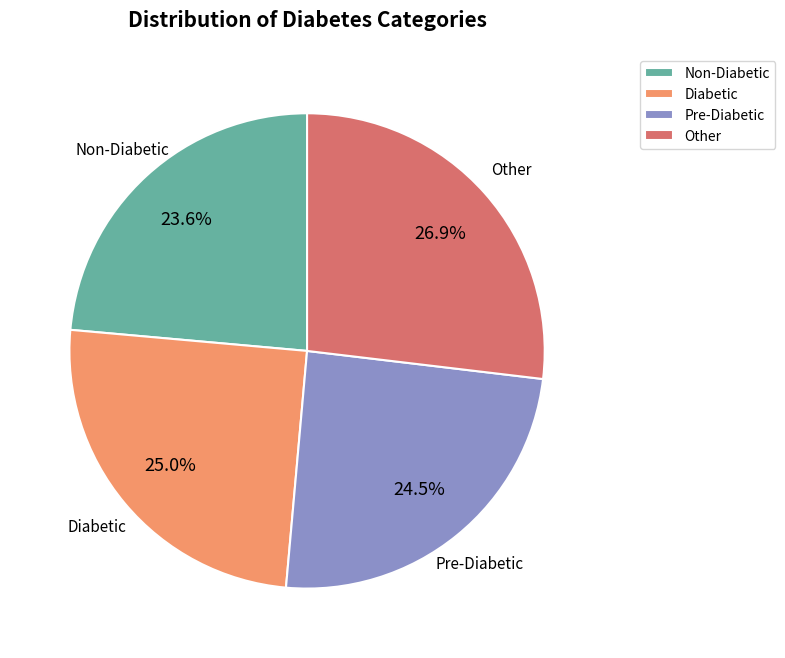

What percentage do Non-Diabetic and Diabetic together represent?

48.6%